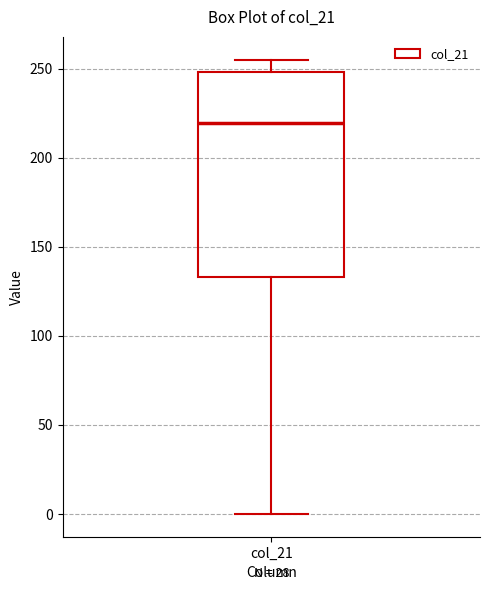

Read this box plot against the y-axis: the position of the median line, the range covered by the box, and the ends of both whiskers. The values are not printed on the chart, so give them approximately, as read against the axis.

median 220, box 135 to 250, whiskers 0 to 255